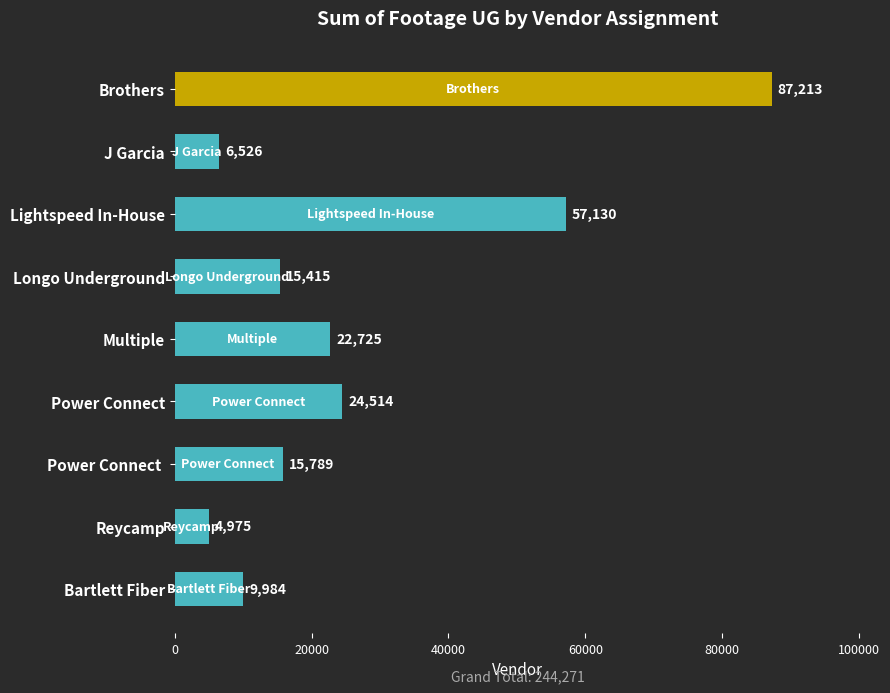

What is the label of the 9th bar from the bottom?

Brothers